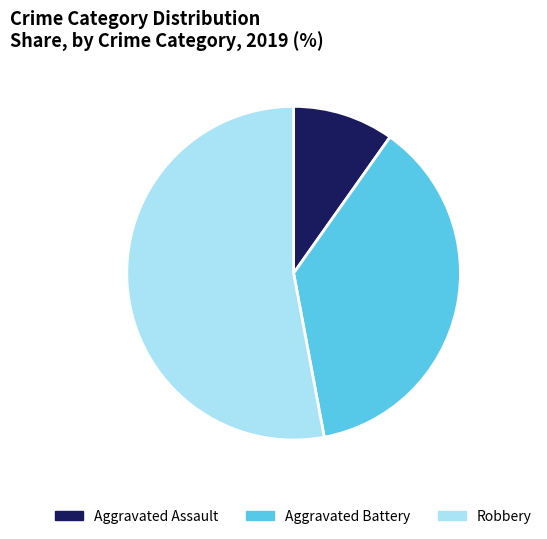

True or false: Aggravated Assault accounts for 10% of the total.

True